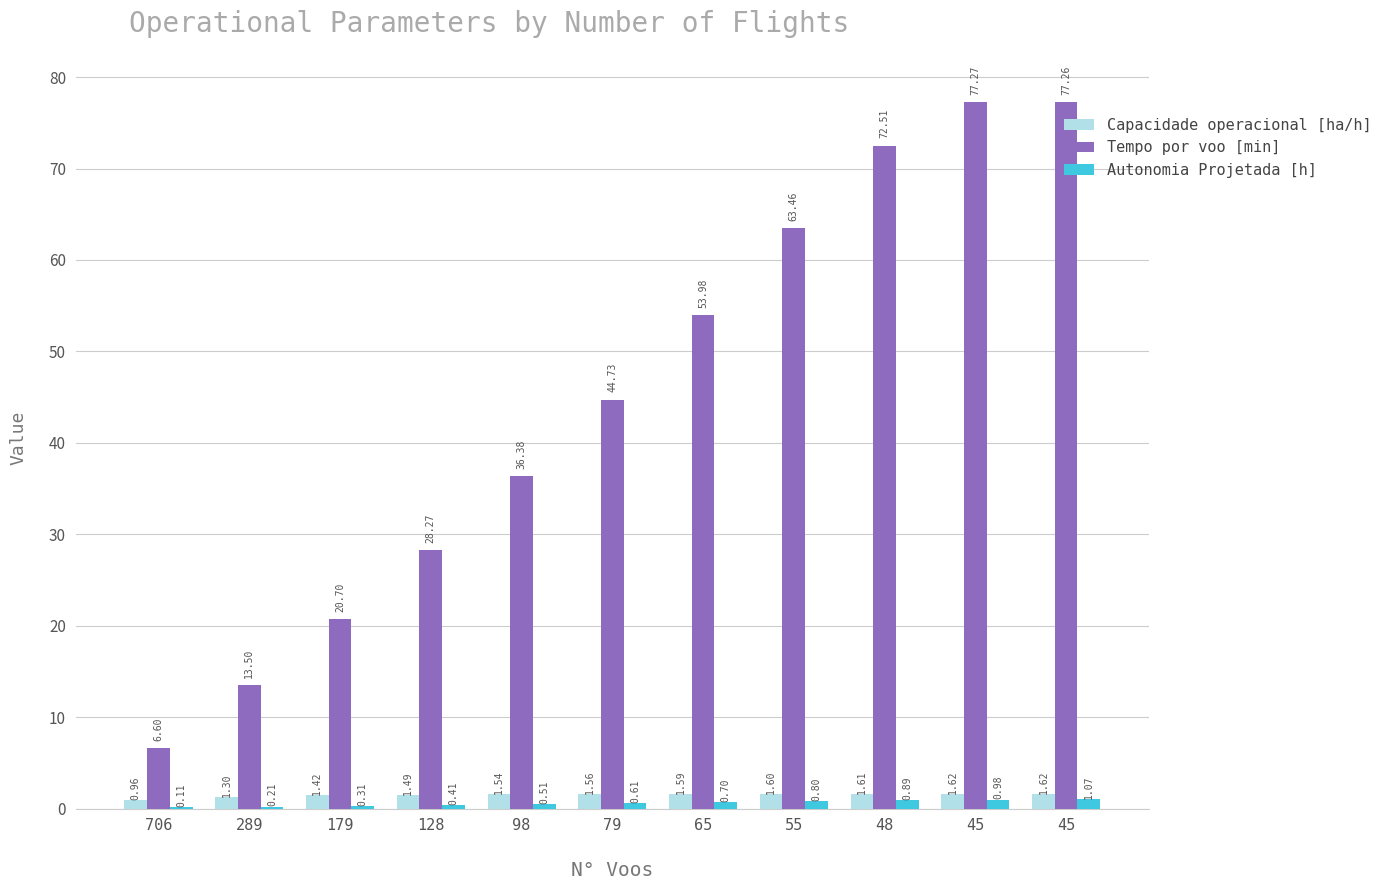

What are all the series names shown in the legend?

Capacidade operacional [ha/h], Tempo por voo [min], Autonomia Projetada [h]